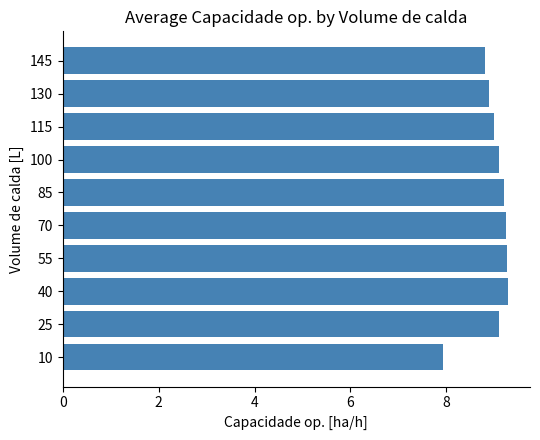

Does the chart contain any negative values?

No